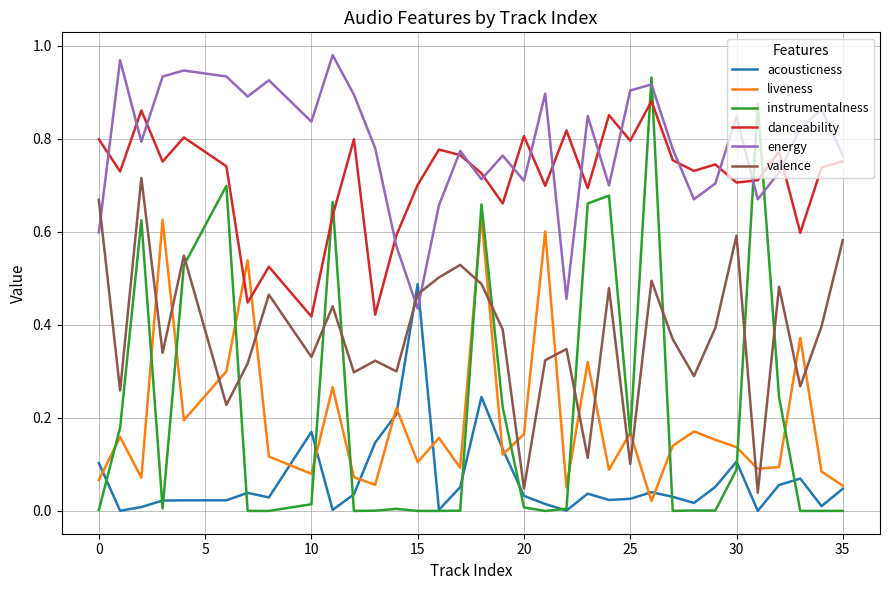

Rank the series by their maximum value, from highest to lowest.

energy, instrumentalness, danceability, valence, liveness, acousticness